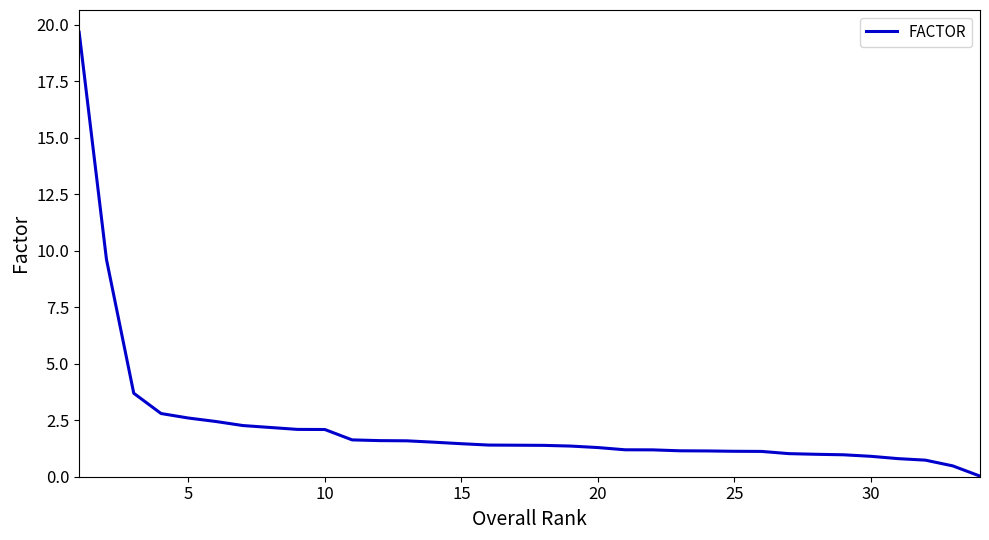

What is the difference between the maximum and minimum values?

19.6